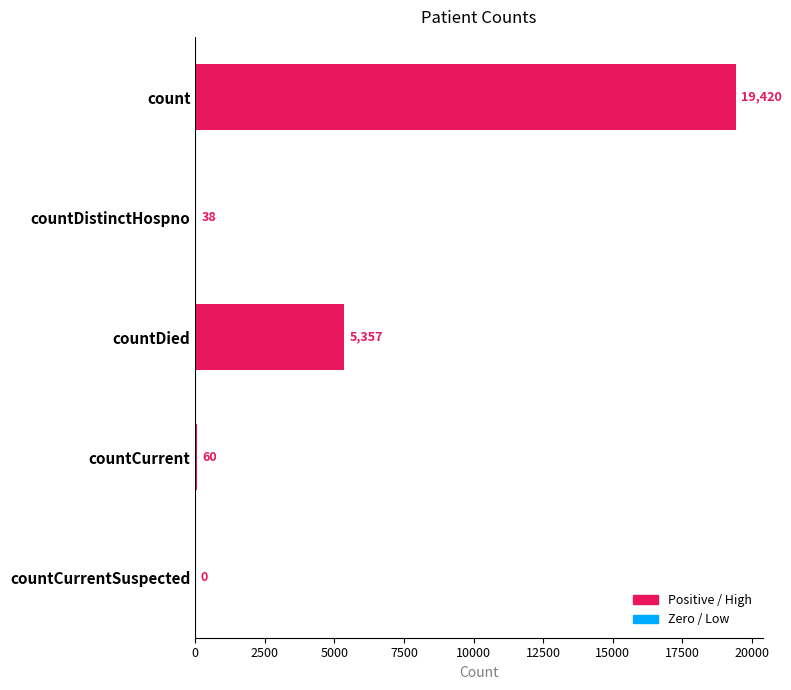

Does the chart contain stacked bars?

No